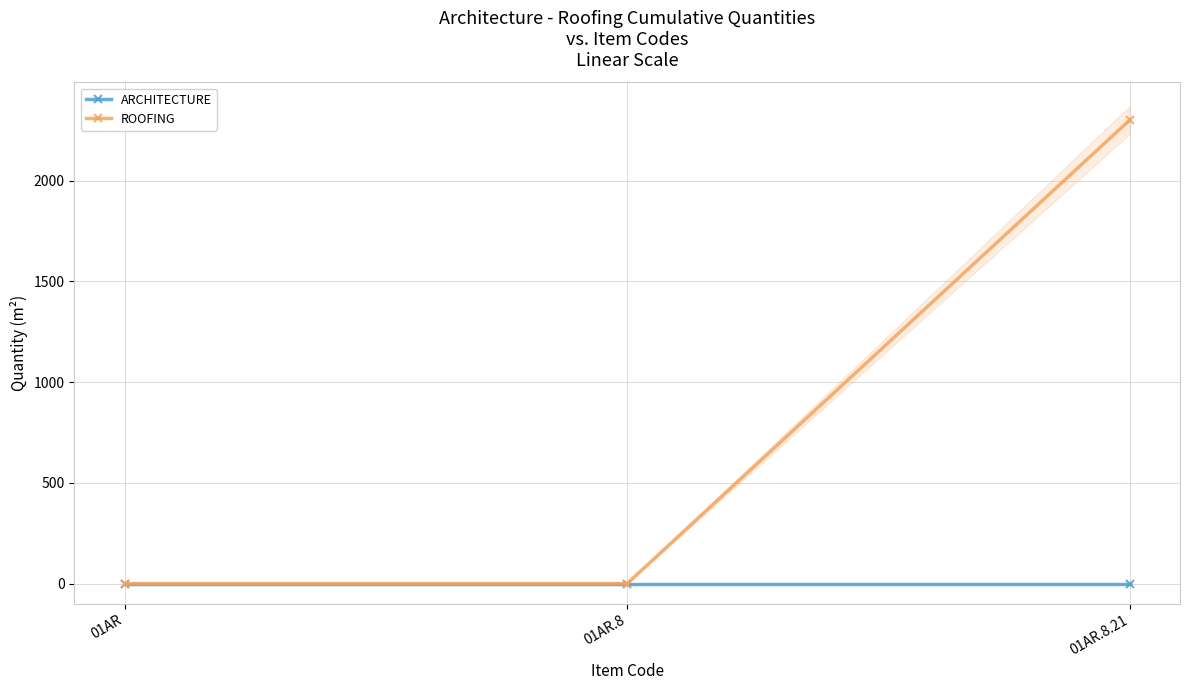

What position from the right is 01AR.8?

2